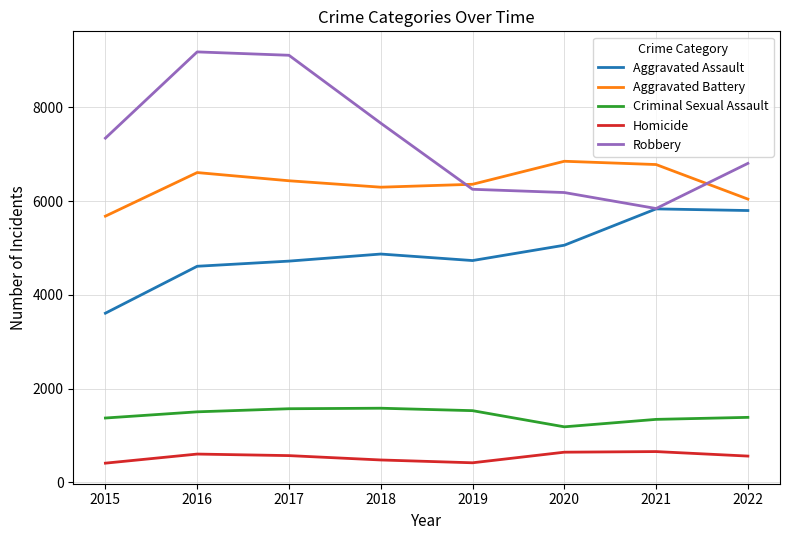

True or false: Homicide and Aggravated Battery intersect in this chart.

False